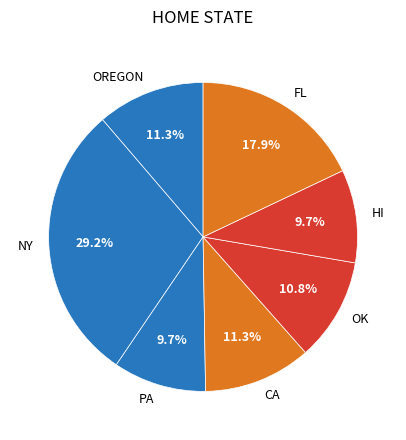

Which slice is the largest?

NY